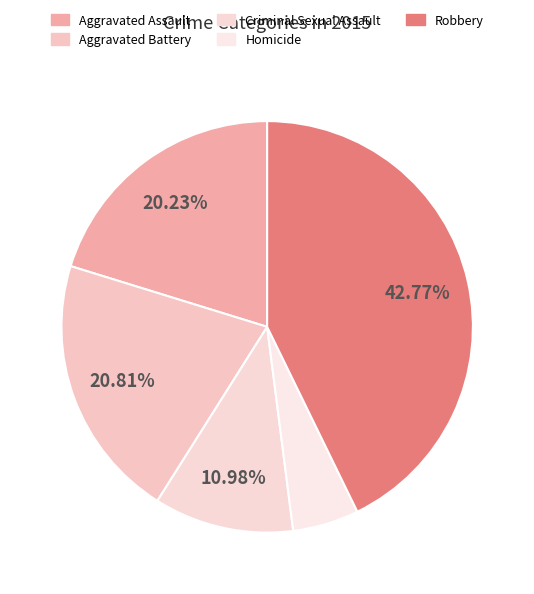

To the nearest percent, what is the combined percentage of Robbery and Homicide?

48%